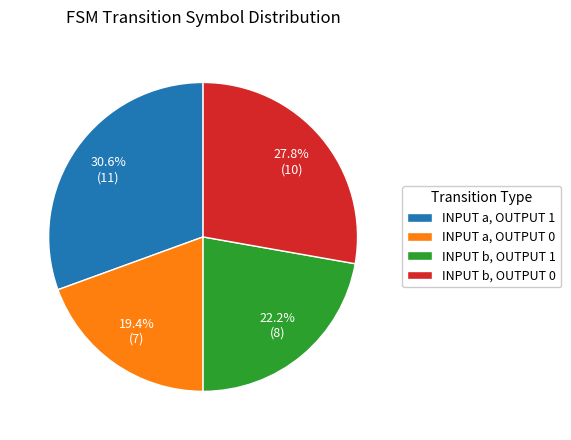

Rank the categories by value from highest to lowest.

INPUT a, OUTPUT 1, INPUT b, OUTPUT 0, INPUT b, OUTPUT 1, INPUT a, OUTPUT 0